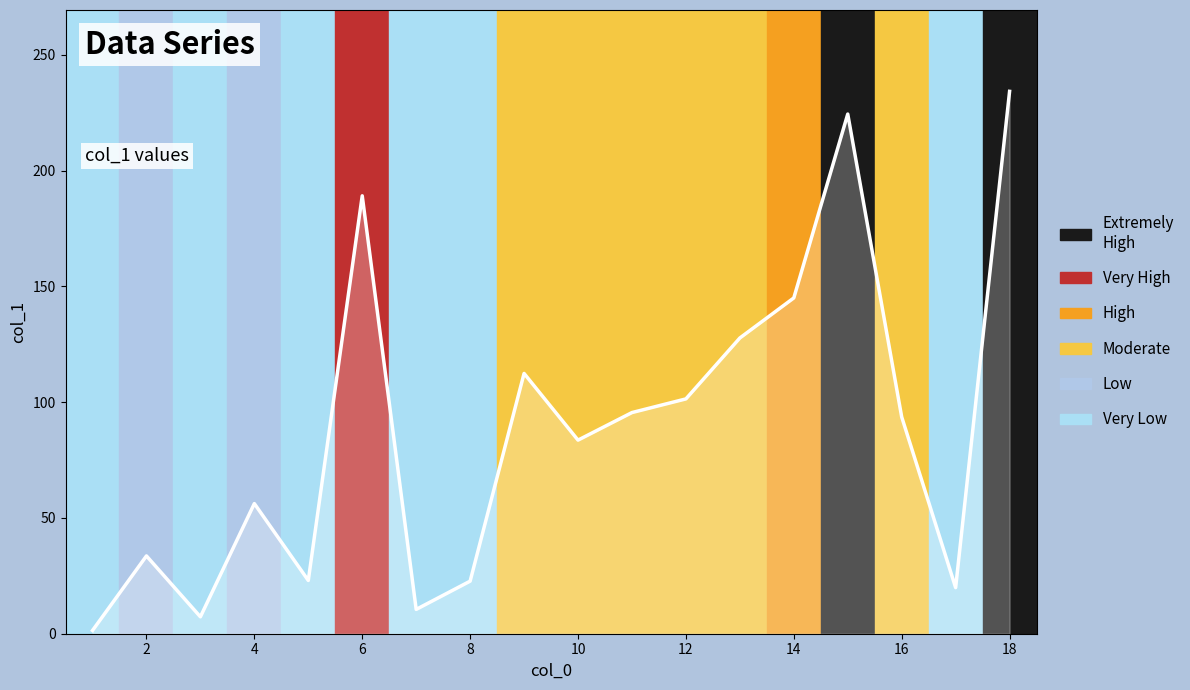

What is the ratio of the value at 8 to the value at 18?

0.1